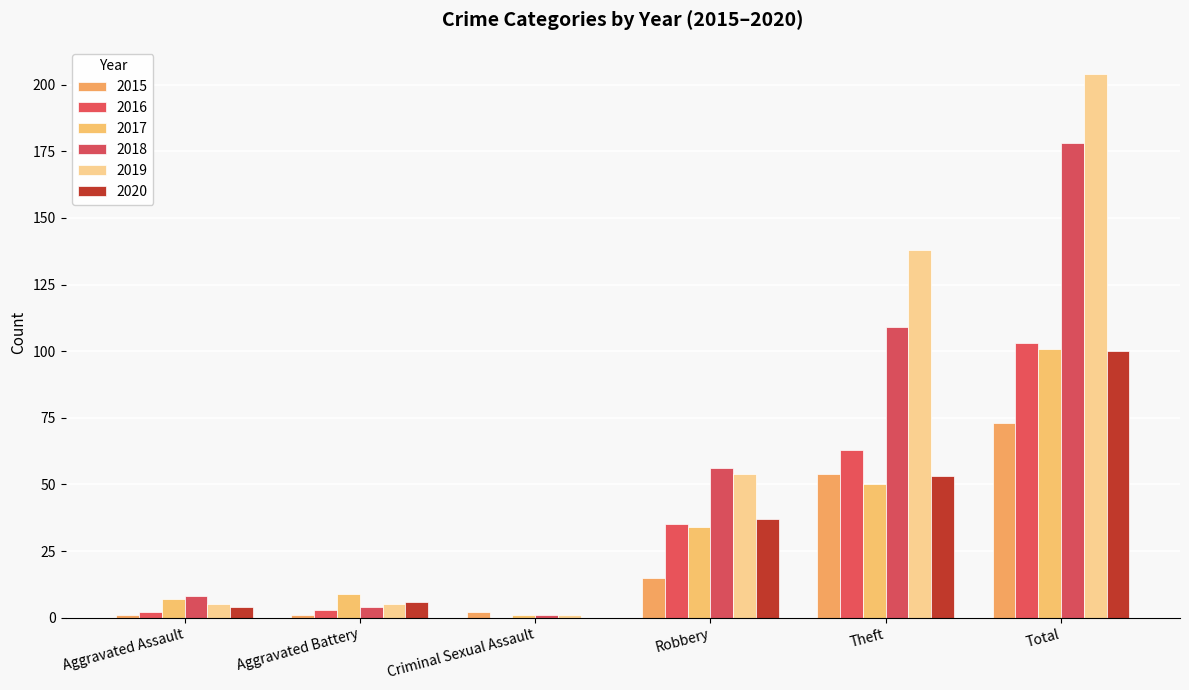

How many series are shown in this chart?

6